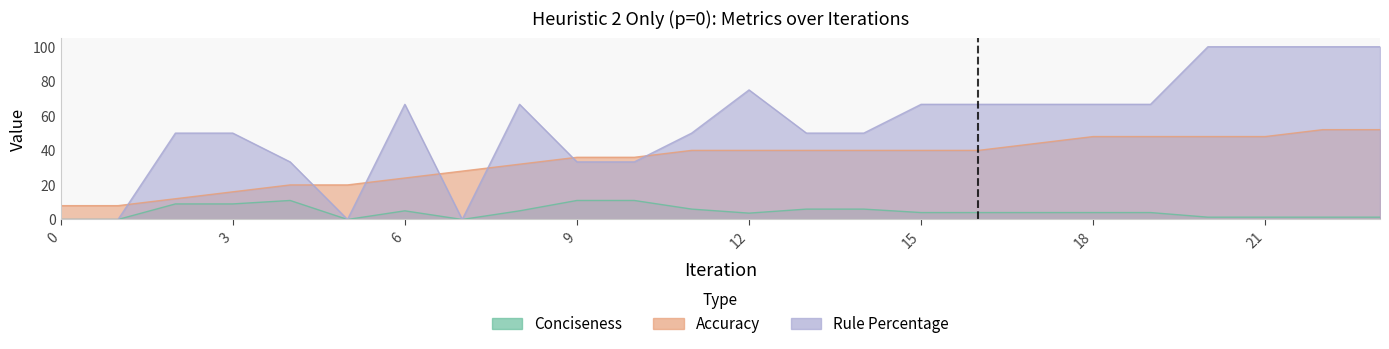

List the labels in order of Rule Percentage value, largest first.

20, 21, 22, 23, 12, 6, 8, 15, 16, 17, 18, 19, 2, 3, 11, 13, 14, 4, 9, 10, 0, 1, 5, 7